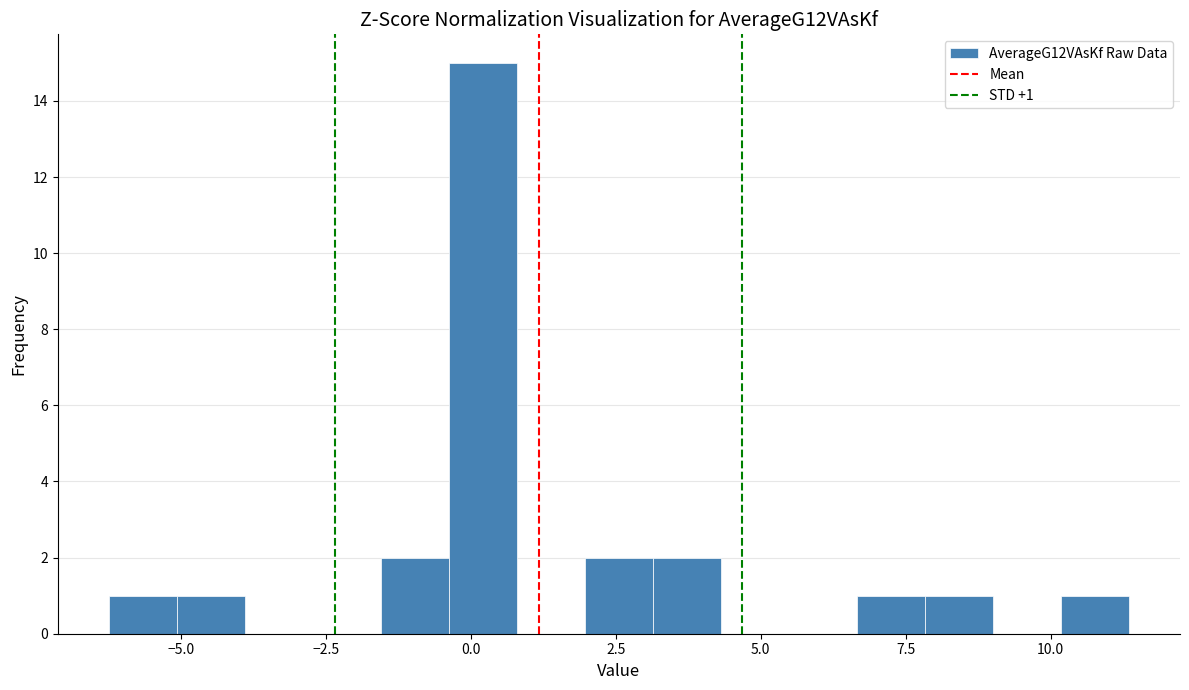

Read against the x-axis, roughly where is the centre of the tallest bar?

0.0